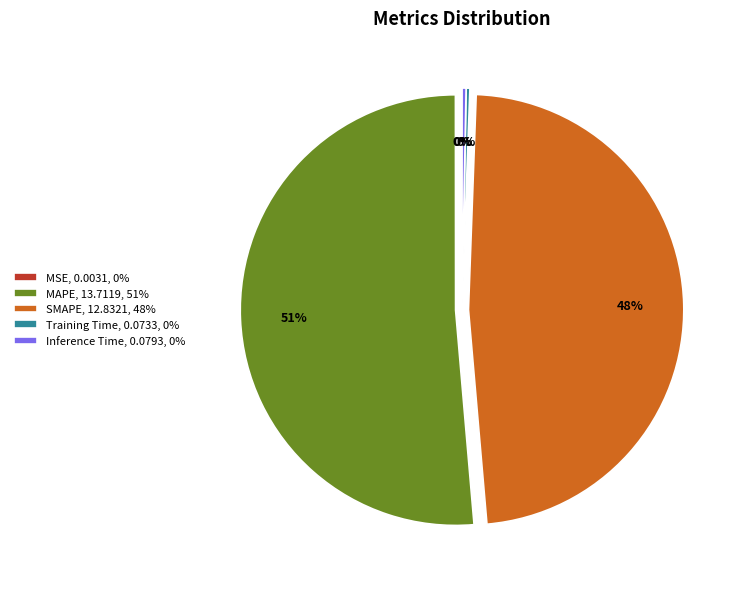

To the nearest percent, what is the average slice percentage?

20%